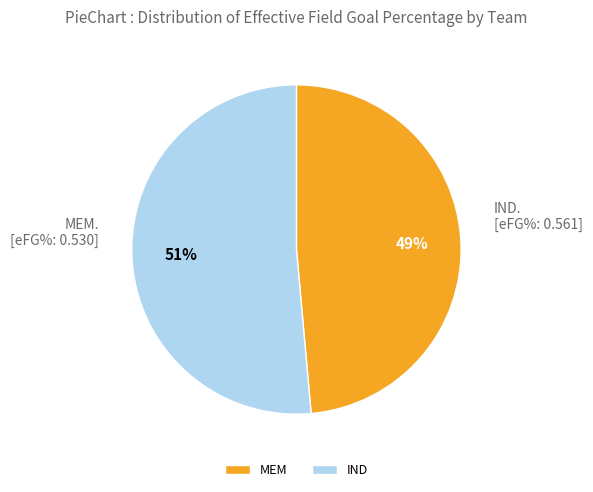

True or false: IND accounts for 51% of the total.

True